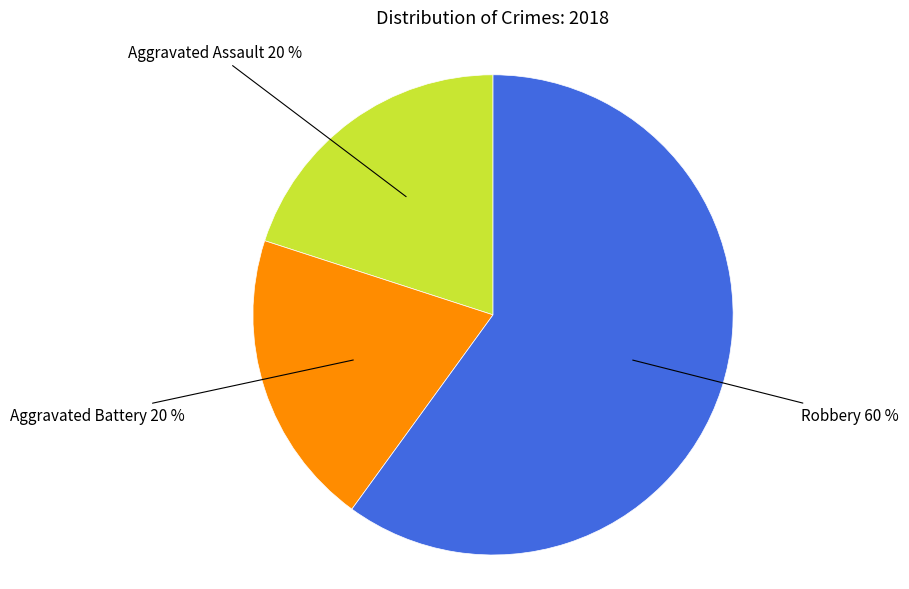

How many slices are in this pie chart?

3